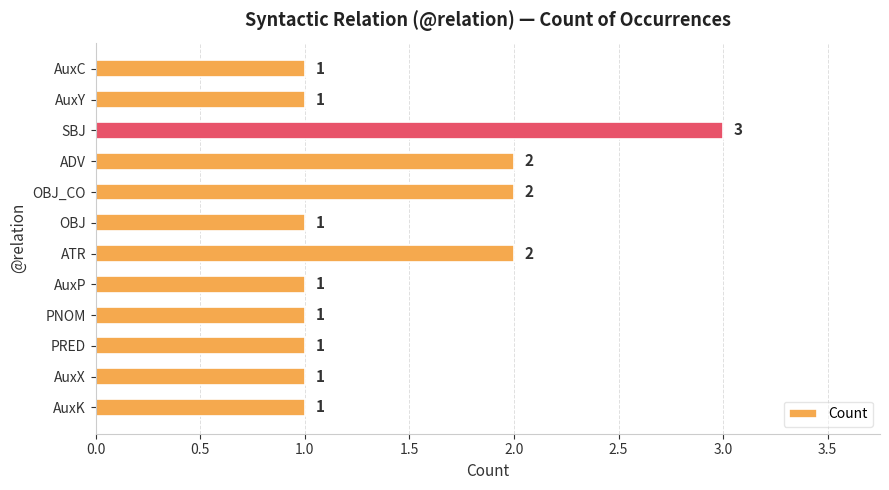

Is it true that the value at ADV is 1?

False